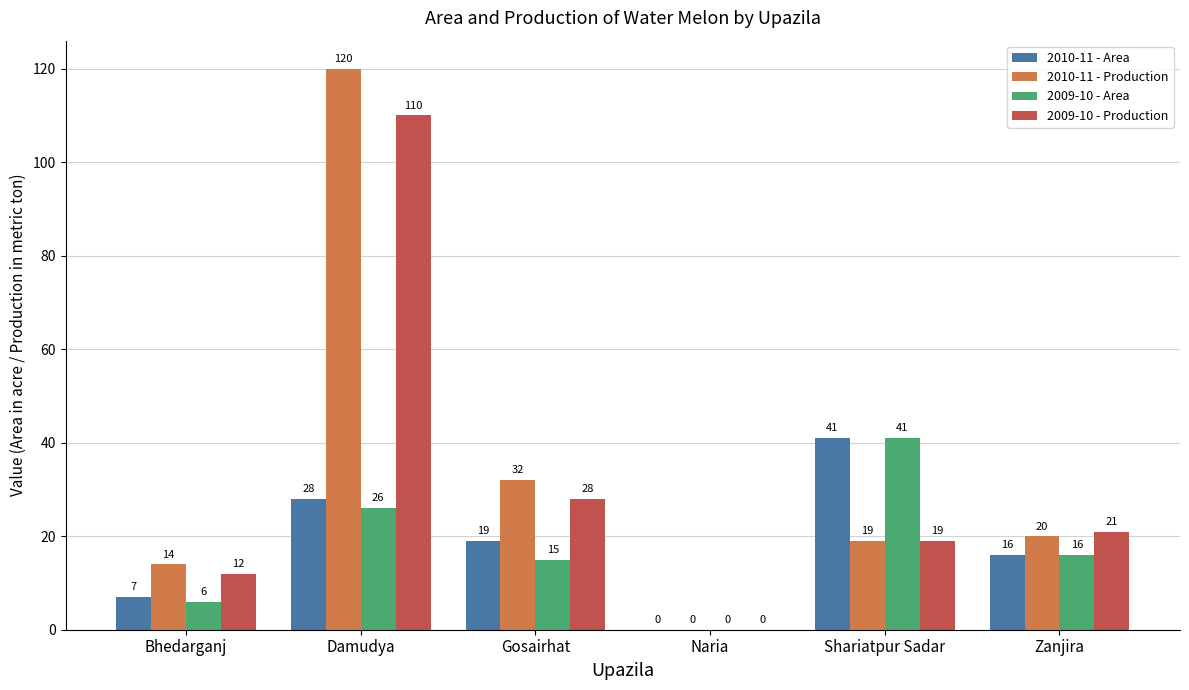

True or false: 2010-11 - Production has a value of 120 at Damudya.

True